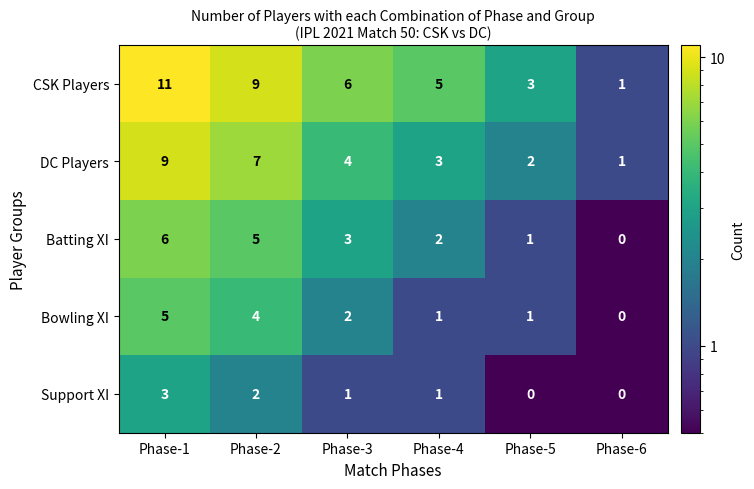

What is the total value across all series at Phase-3?

16